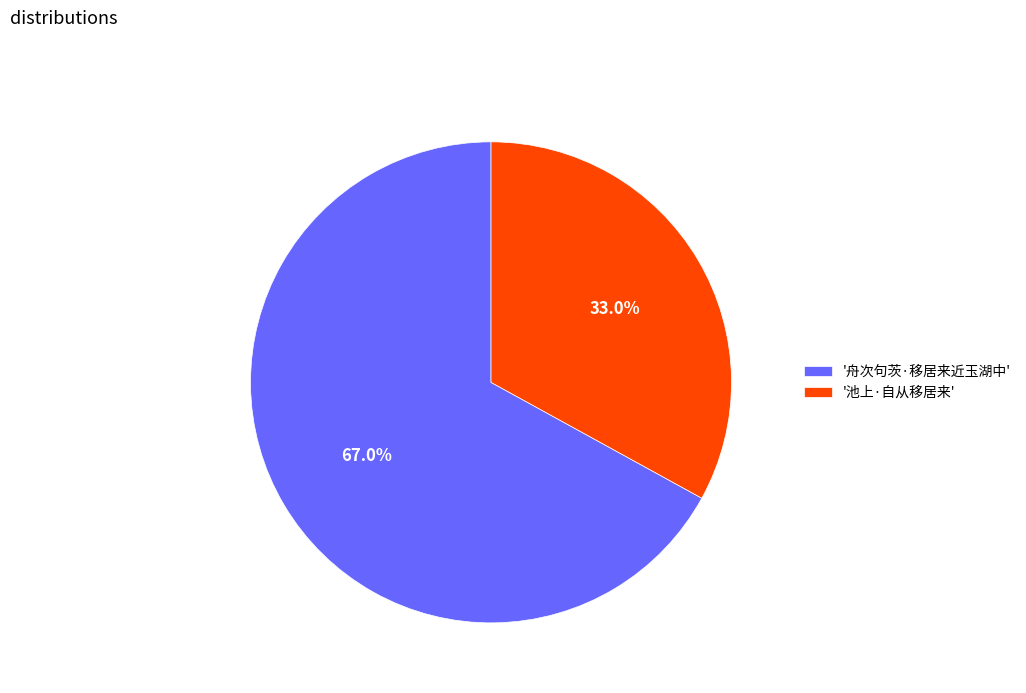

What is the ratio of the value at '舟次句茨·移居来近玉湖中' to the value at '池上·自从移居来'?

2.0